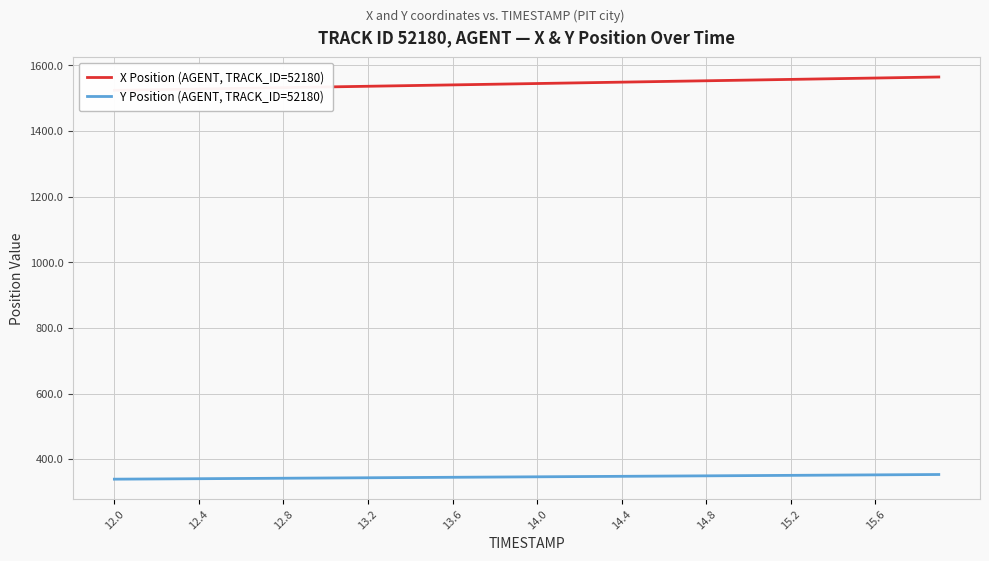

What is the lowest value of the Y Position (AGENT, TRACK_ID=52180) series?

339.2